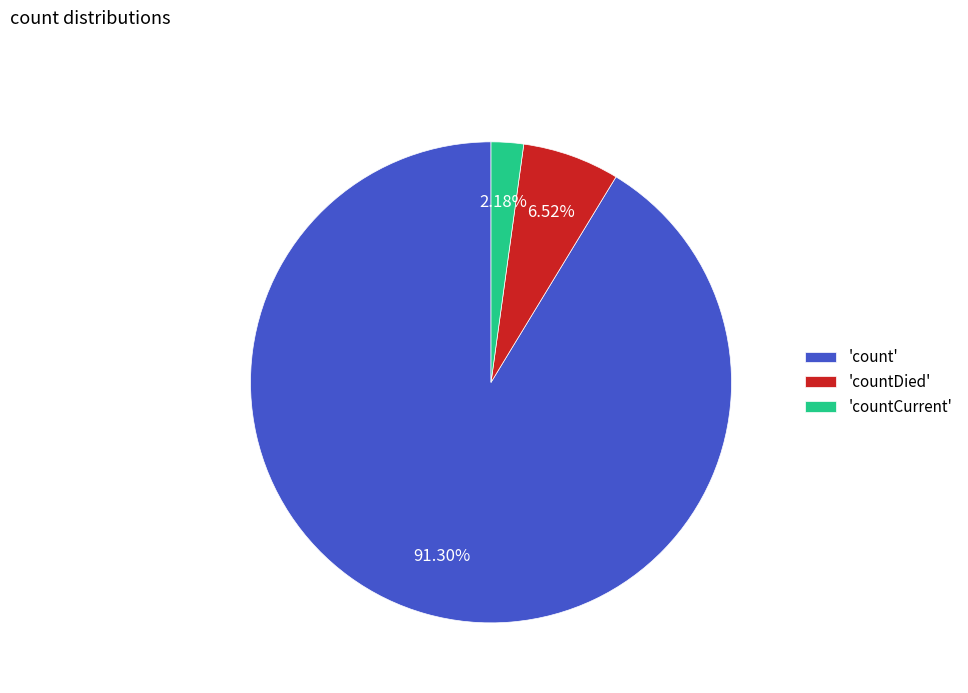

Rank the categories by value from lowest to highest.

'countCurrent', 'countDied', 'count'